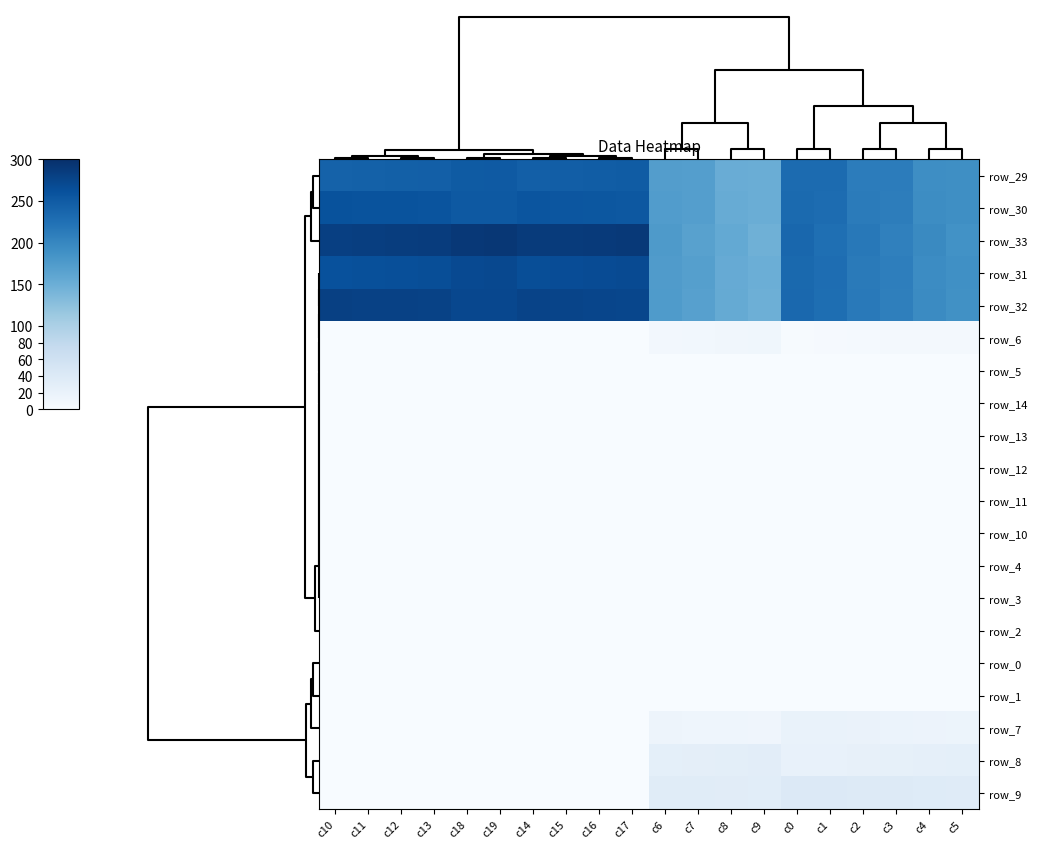

At how many categories does at least one series exceed 271?

10